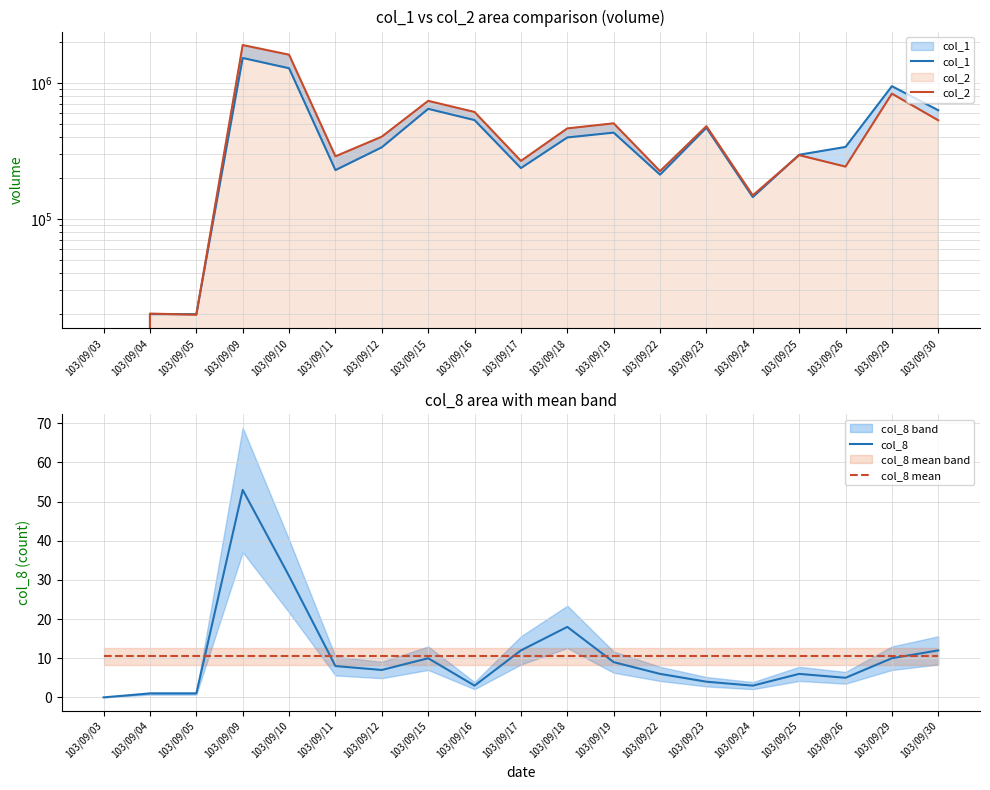

Rank the categories by col_2 value from highest to lowest.

103/09/09, 103/09/10, 103/09/29, 103/09/15, 103/09/16, 103/09/30, 103/09/19, 103/09/23, 103/09/18, 103/09/12, 103/09/25, 103/09/11, 103/09/17, 103/09/26, 103/09/22, 103/09/24, 103/09/04, 103/09/05, 103/09/03